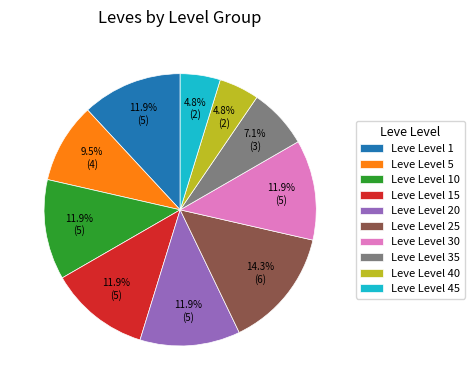

True or false: Leve Level 10 accounts for 12% of the total.

True